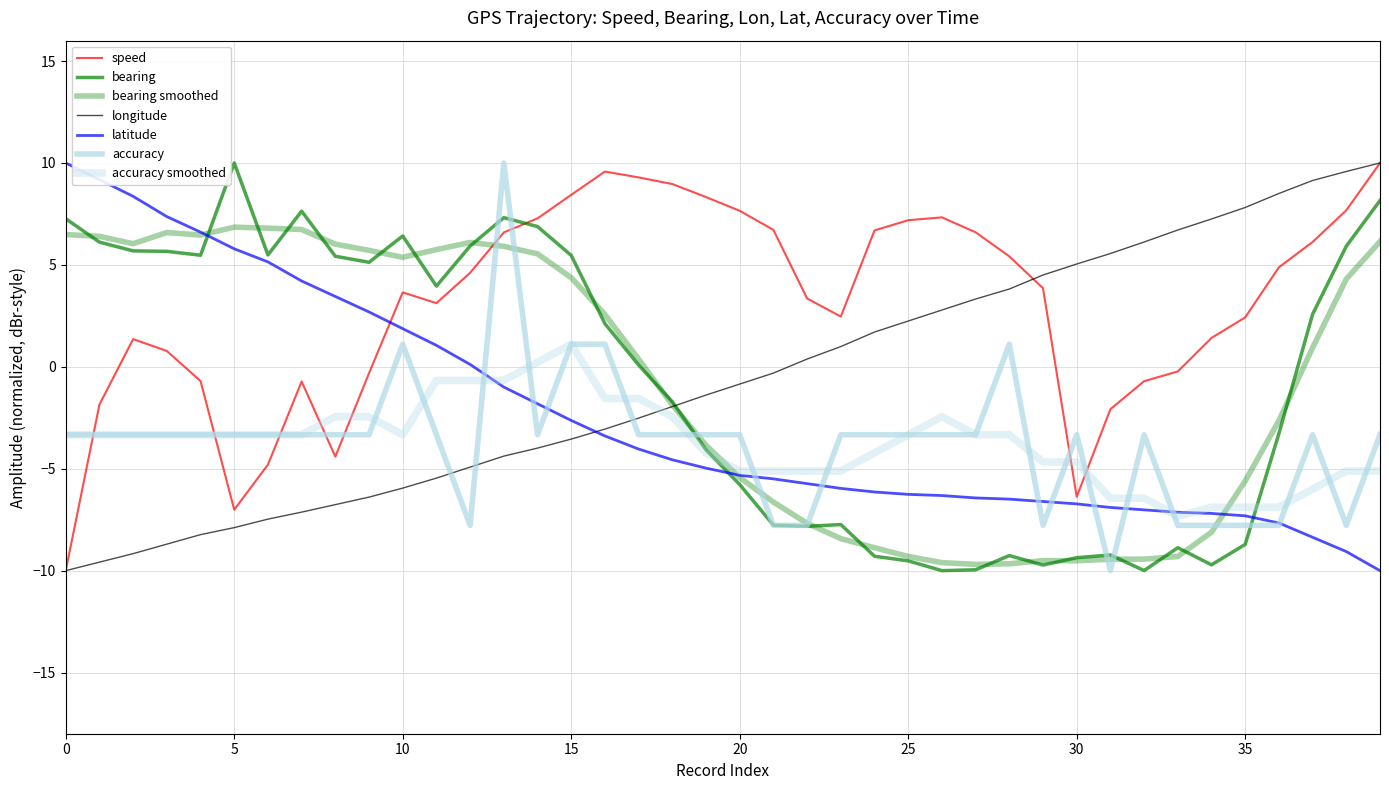

Does the chart display data point markers on the line(s)?

No